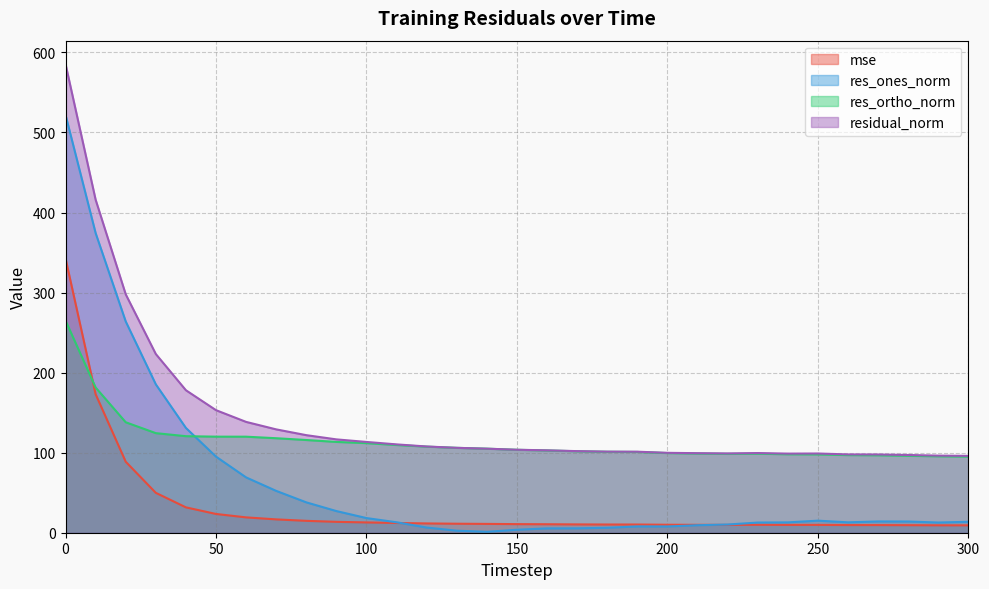

What is the difference between the highest and lowest values at 90?

103.0